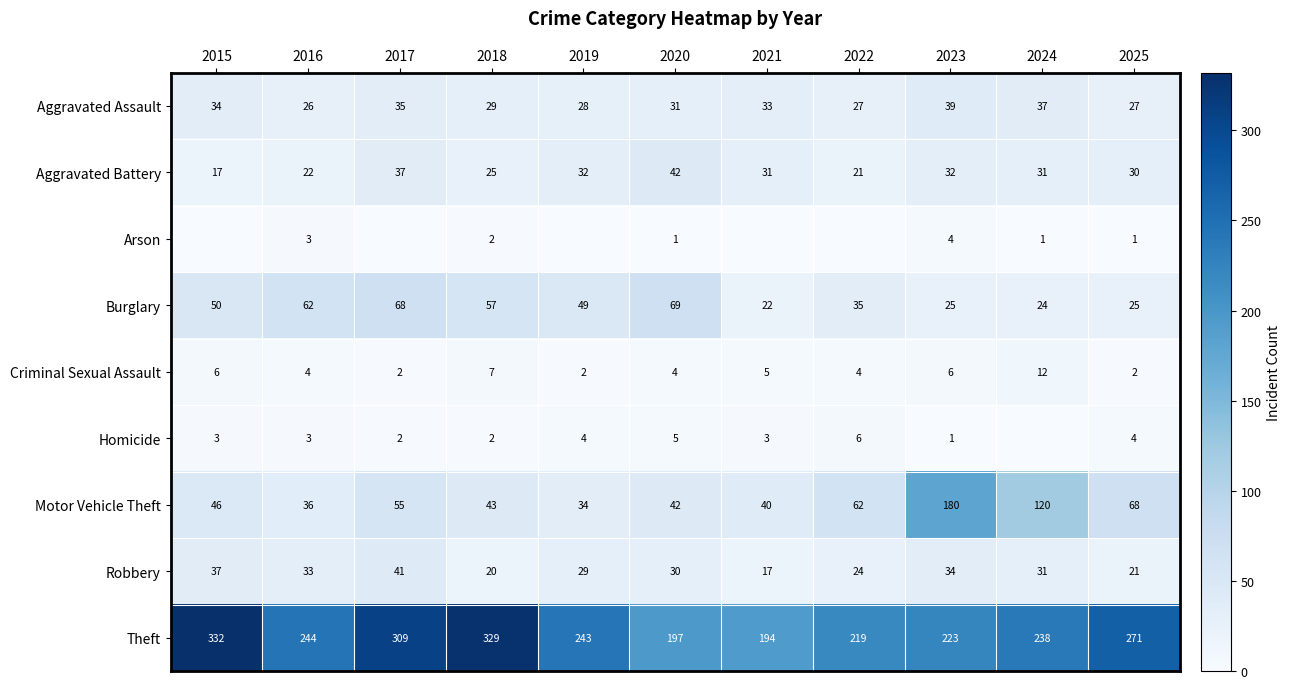

At which label does Robbery reach its peak?

2017